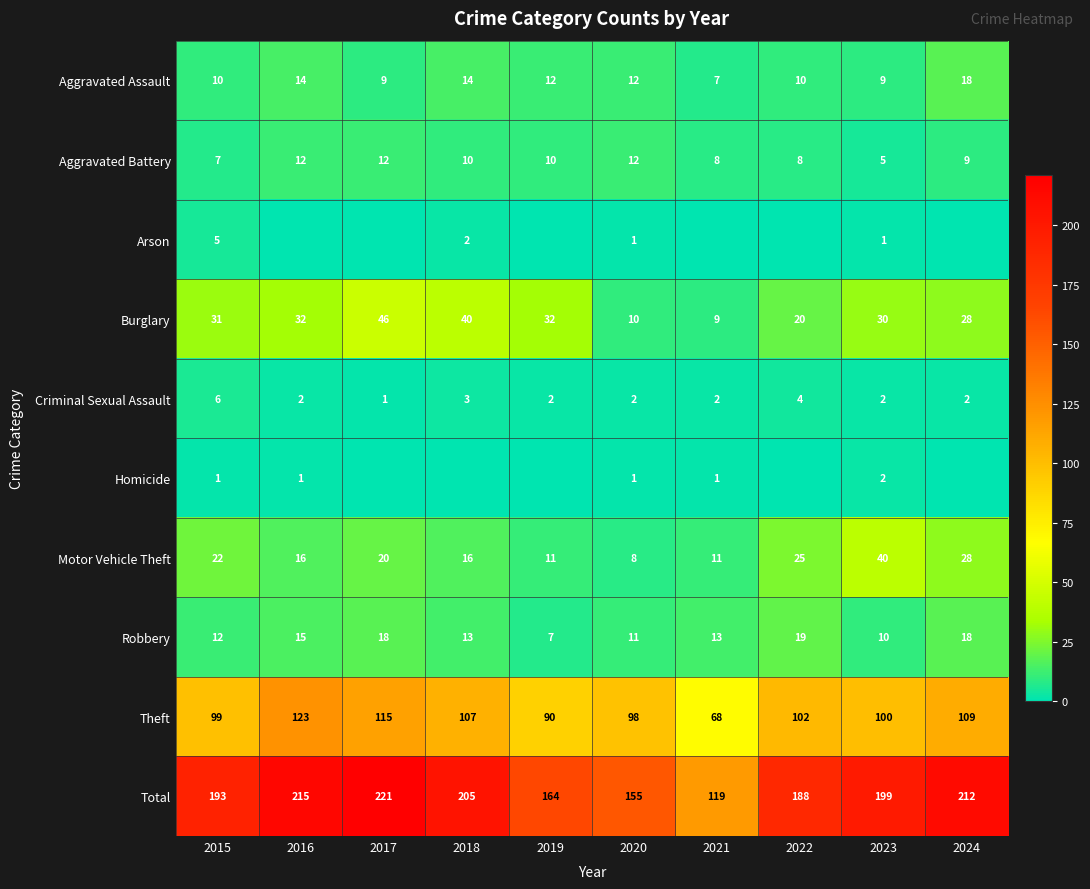

Is the value of Aggravated Assault at 2015 greater than the value of Burglary at 2024?

No